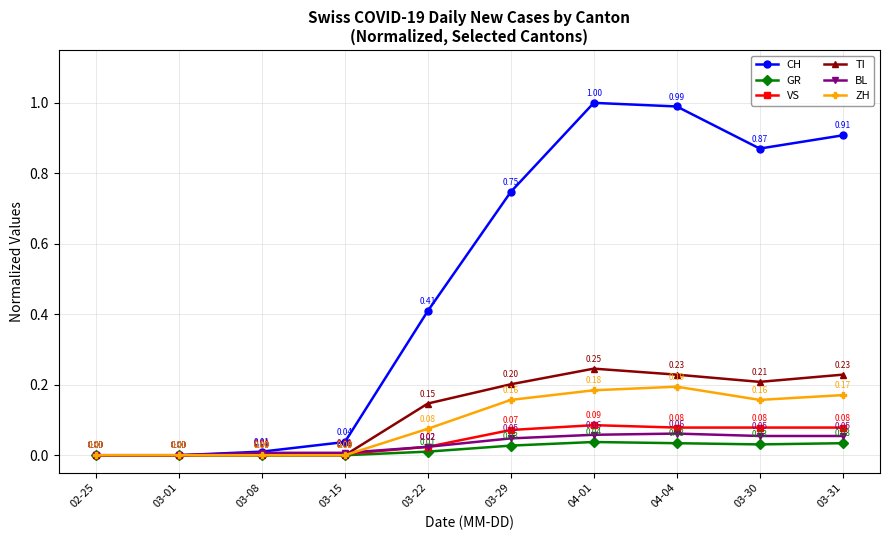

Is the value of VS at 03-30 greater than the value of ZH at 03-01?

Yes